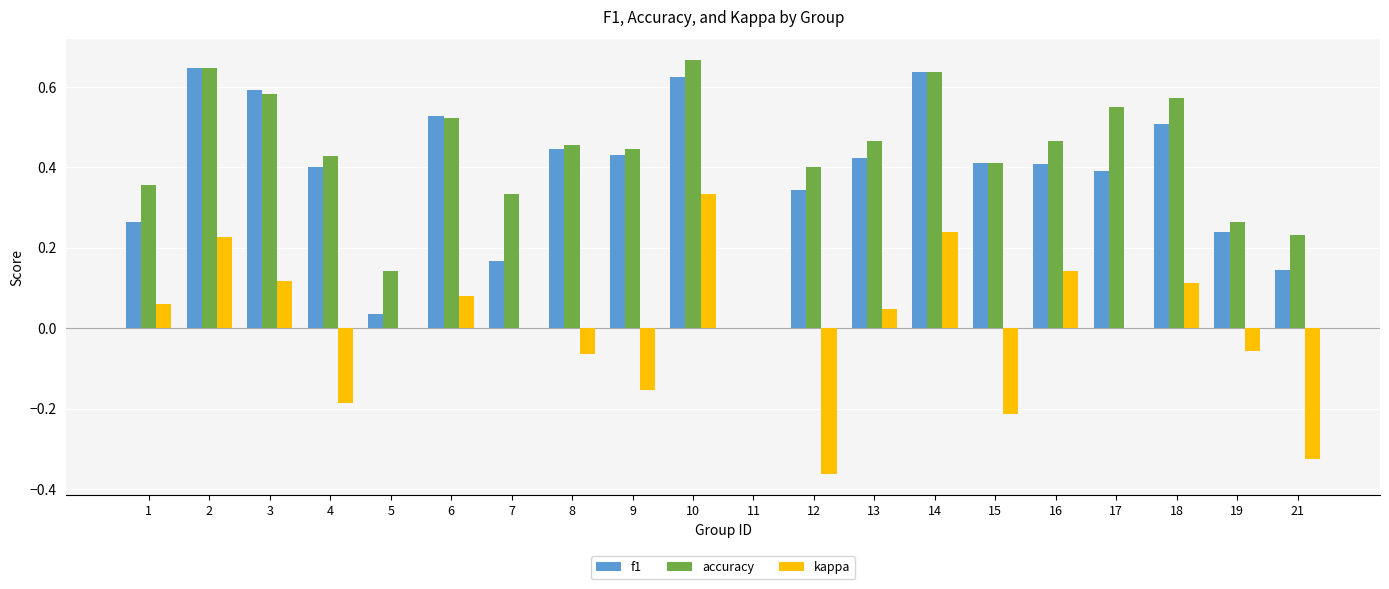

At which category is the sum across all series the highest?

10